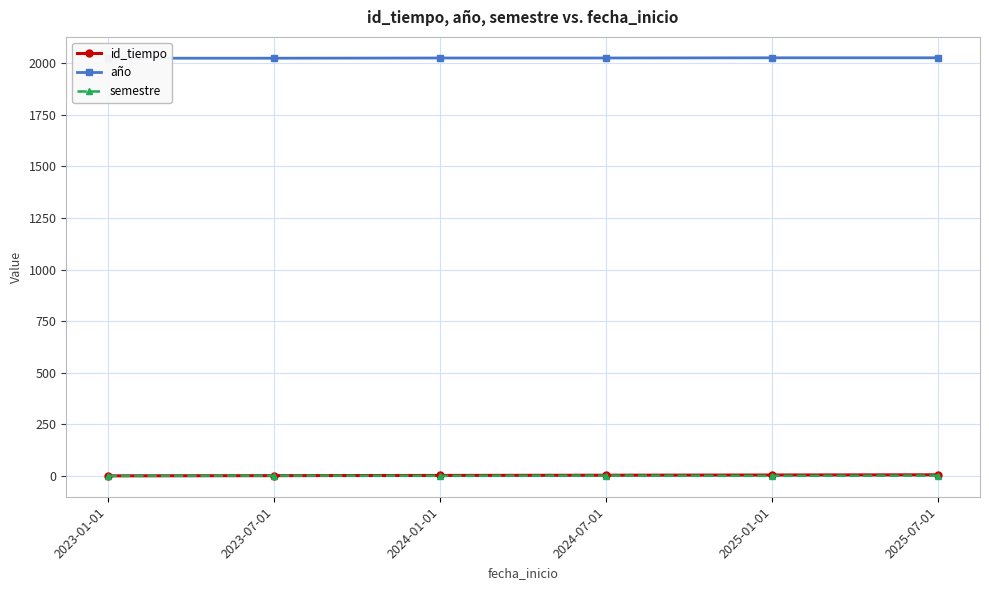

How many values in the id_tiempo series are below 4?

3